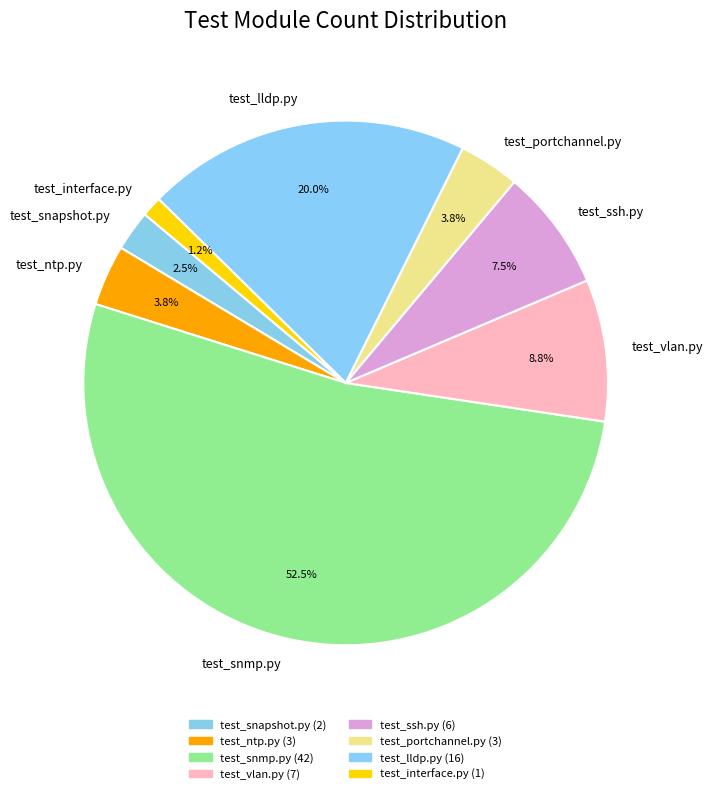

Count the number of slices in the pie.

8